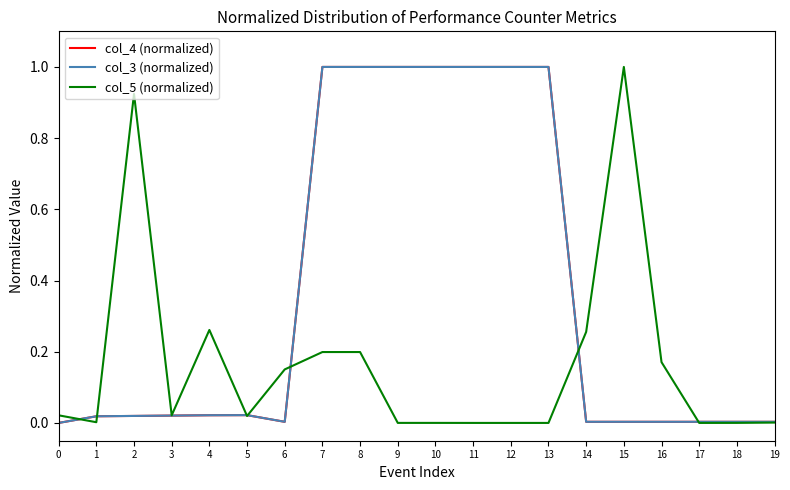

What is the spread (max minus min) of values at 8?

0.8